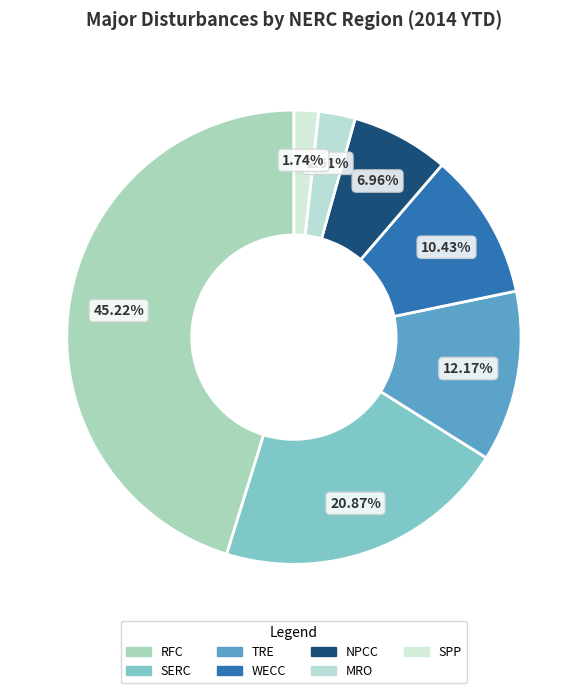

Is there a majority slice in this chart?

No